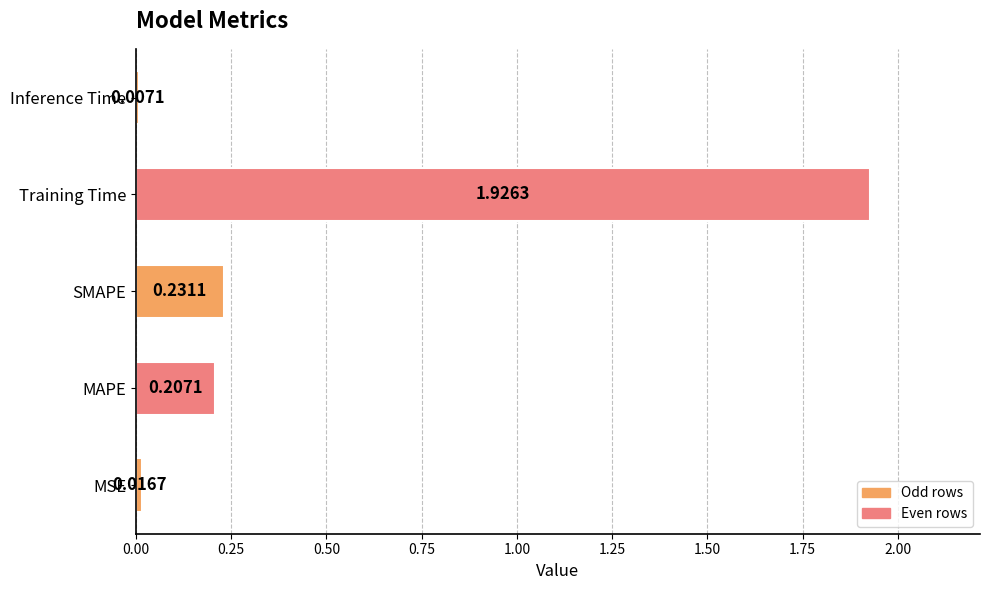

List the labels in order of value, smallest first.

Inference Time, MSE, MAPE, SMAPE, Training Time